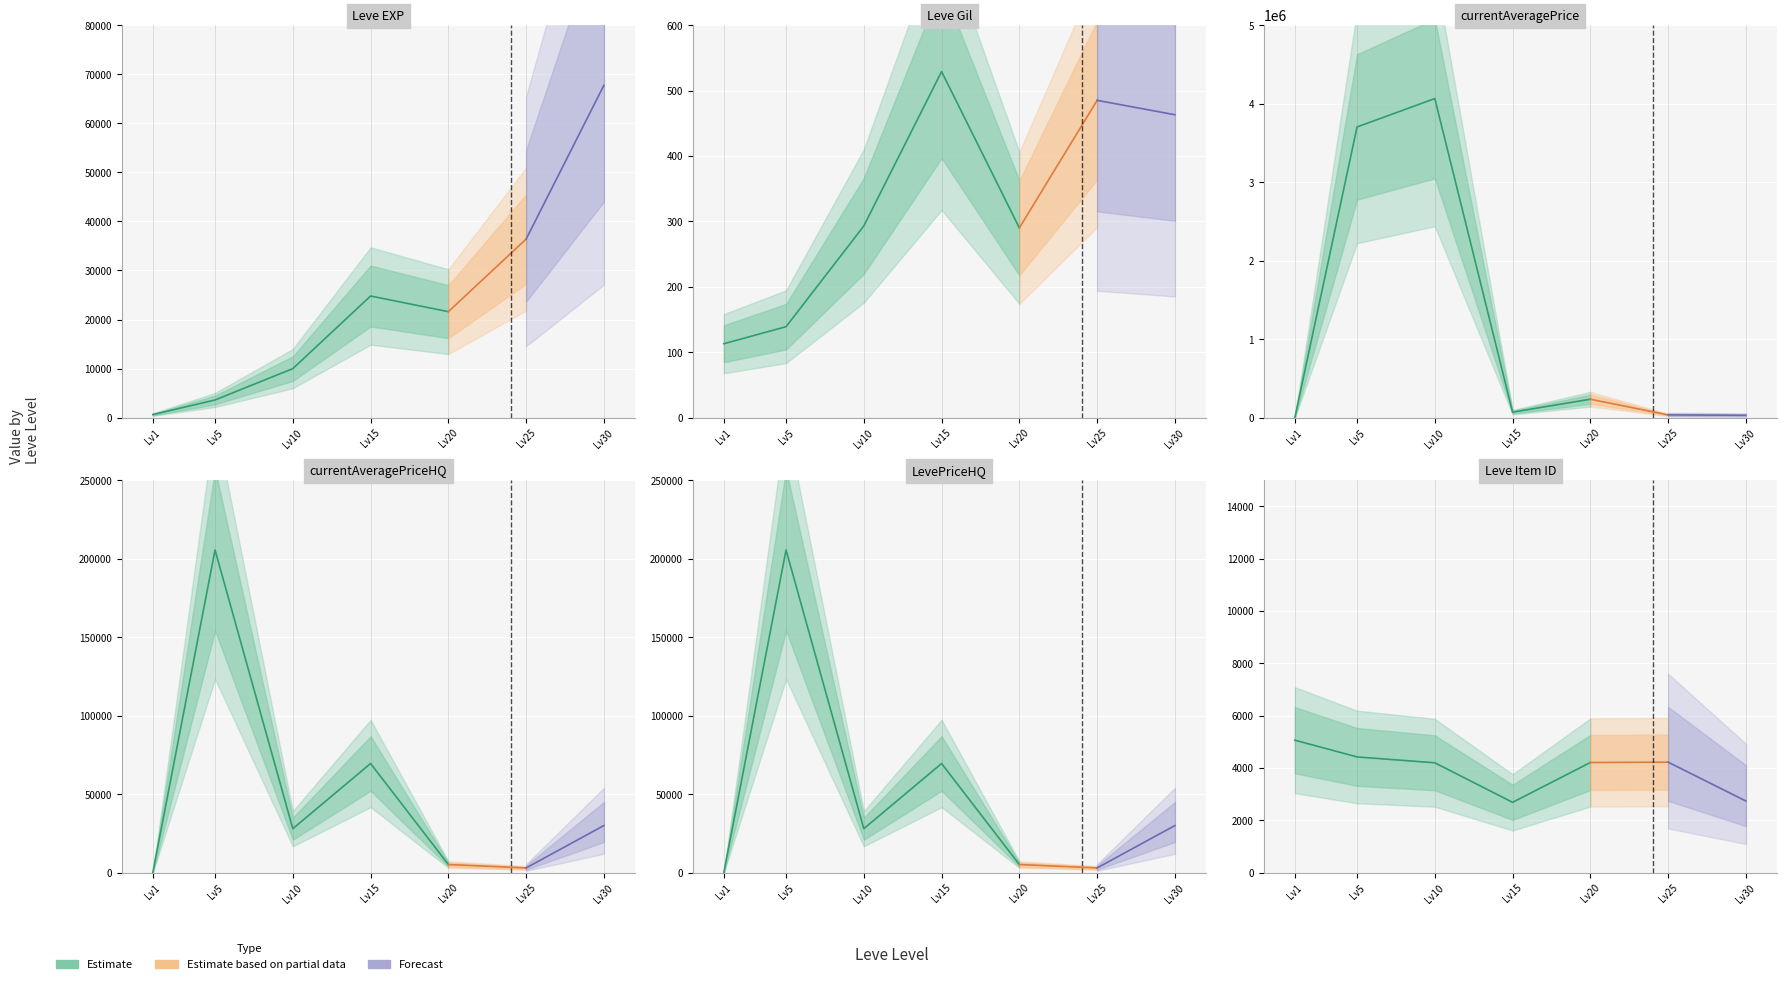

Which series has the largest total across all categories?

currentAveragePrice